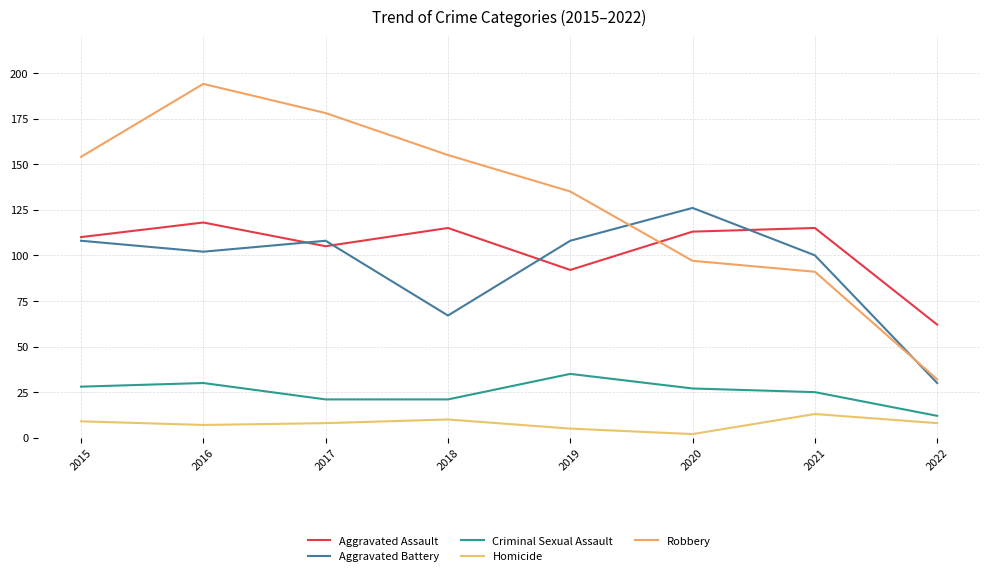

True or false: Aggravated Assault has more than 2 interior local peaks.

True